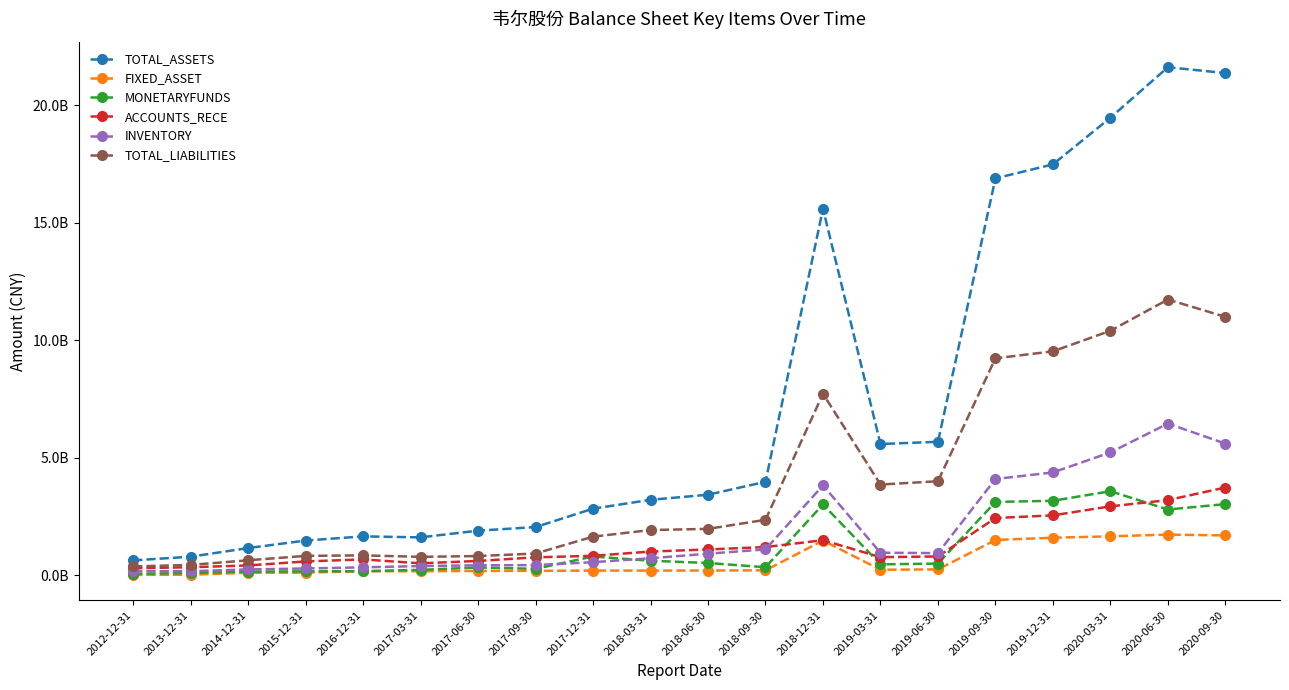

Reading left to right, transcribe all the data shown in this chart.

TOTAL_ASSETS: 2012-12-31=624463813.9	2013-12-31=780575153.9	2014-12-31=1148120763.5	2015-12-31=1468146132.2	2016-12-31=1645671860.5	2017-03-31=1603601415.9	2017-06-30=1888438663.9	2017-09-30=2042004597.3	2017-12-31=2824908203.6	2018-03-31=3201833070.4	2018-06-30=3417994907.7	2018-09-30=3967985163.1	2018-12-31=15589356096.6	2019-03-31=5577228728.1	2019-06-30=5670514725.2	2019-09-30=16882772469.1	2019-12-31=17476223432.7	2020-03-31=19463513109.3	2020-06-30=21611100280.9	2020-09-30=21362520118.4
FIXED_ASSET: 2012-12-31=7048307.4	2013-12-31=13695138.8	2014-12-31=96677325.1	2015-12-31=103103493.3	2016-12-31=161609367.5	2017-03-31=162036505.9	2017-06-30=175809287.2	2017-09-30=177056931.3	2017-12-31=190070445.1	2018-03-31=188575400.2	2018-06-30=192199965.5	2018-09-30=201070750.2	2018-12-31=1467370272.5	2019-03-31=225495742.3	2019-06-30=240325904.5	2019-09-30=1492536715.8	2019-12-31=1587774082.7	2020-03-31=1647503941.3	2020-06-30=1721376355.5	2020-09-30=1685118315.0
MONETARYFUNDS: 2012-12-31=53639372.3	2013-12-31=85203369.4	2014-12-31=145728274.2	2015-12-31=157199484.0	2016-12-31=165682122.5	2017-03-31=221041186.8	2017-06-30=322423709.9	2017-09-30=263889539.3	2017-12-31=788616854.3	2018-03-31=608704813.8	2018-06-30=512812977.9	2018-09-30=331982322.1	2018-12-31=3004228317.4	2019-03-31=454778655.7	2019-06-30=488576038.6	2019-09-30=3111013065.3	2019-12-31=3160602035.9	2020-03-31=3567162781.3	2020-06-30=2789238091.5	2020-09-30=3018299211.7
ACCOUNTS_RECE: 2012-12-31=289911750.0	2013-12-31=331658703.6	2014-12-31=408399807.0	2015-12-31=579834869.9	2016-12-31=664093511.6	2017-03-31=499186623.1	2017-06-30=599199759.3	2017-09-30=754349269.3	2017-12-31=818117205.6	2018-03-31=998892233.7	2018-06-30=1089266769.0	2018-09-30=1190629269.7	2018-12-31=1483043120.7	2019-03-31=761527567.7	2019-06-30=790869317.4	2019-09-30=2426013909.6	2019-12-31=2539895677.5	2020-03-31=2923322547.7	2020-06-30=3189194483.6	2020-09-30=3725566969.3
INVENTORY: 2012-12-31=164944192.0	2013-12-31=162134899.9	2014-12-31=239330553.2	2015-12-31=279180462.7	2016-12-31=327845682.7	2017-03-31=382012431.7	2017-06-30=414830387.5	2017-09-30=422281564.1	2017-12-31=548091280.3	2018-03-31=714272544.9	2018-06-30=908155302.3	2018-09-30=1092100548.4	2018-12-31=3815327643.9	2019-03-31=949823174.5	2019-06-30=932687253.5	2019-09-30=4087761710.0	2019-12-31=4366449569.2	2020-03-31=5219009222.4	2020-06-30=6445290109.0	2020-09-30=5594317328.8
TOTAL_LIABILITIES: 2012-12-31=364765715.5	2013-12-31=430699862.4	2014-12-31=628471320.0	2015-12-31=816007248.7	2016-12-31=836771485.5	2017-03-31=774143739.8	2017-06-30=808439828.7	2017-09-30=915489617.6	2017-12-31=1634267325.7	2018-03-31=1914684608.7	2018-06-30=1964618130.8	2018-09-30=2351249555.3	2018-12-31=7715630745.5	2019-03-31=3852339911.7	2019-06-30=3991651415.8	2019-09-30=9222893773.6	2019-12-31=9520846719.9	2020-03-31=10395472702.4	2020-06-30=11726400414.1	2020-09-30=10987115020.5